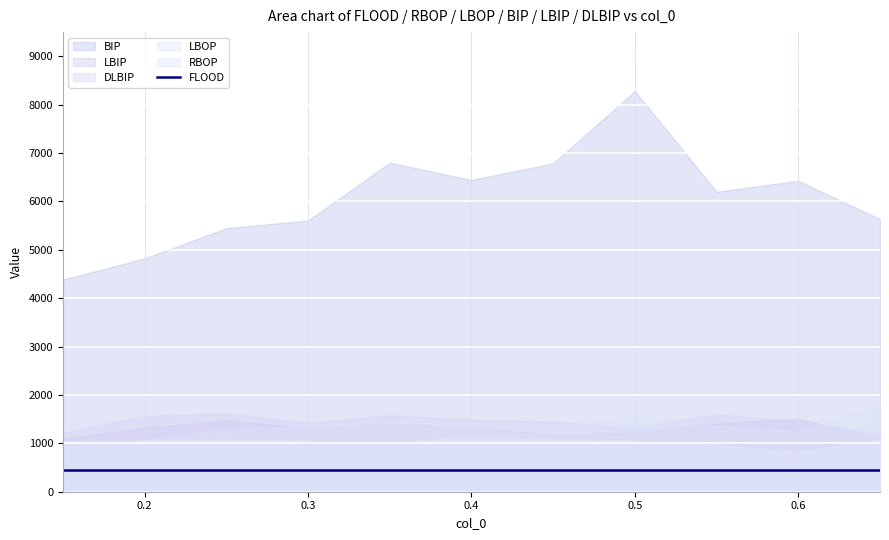

What is the minimum value shown in the chart?

447.0